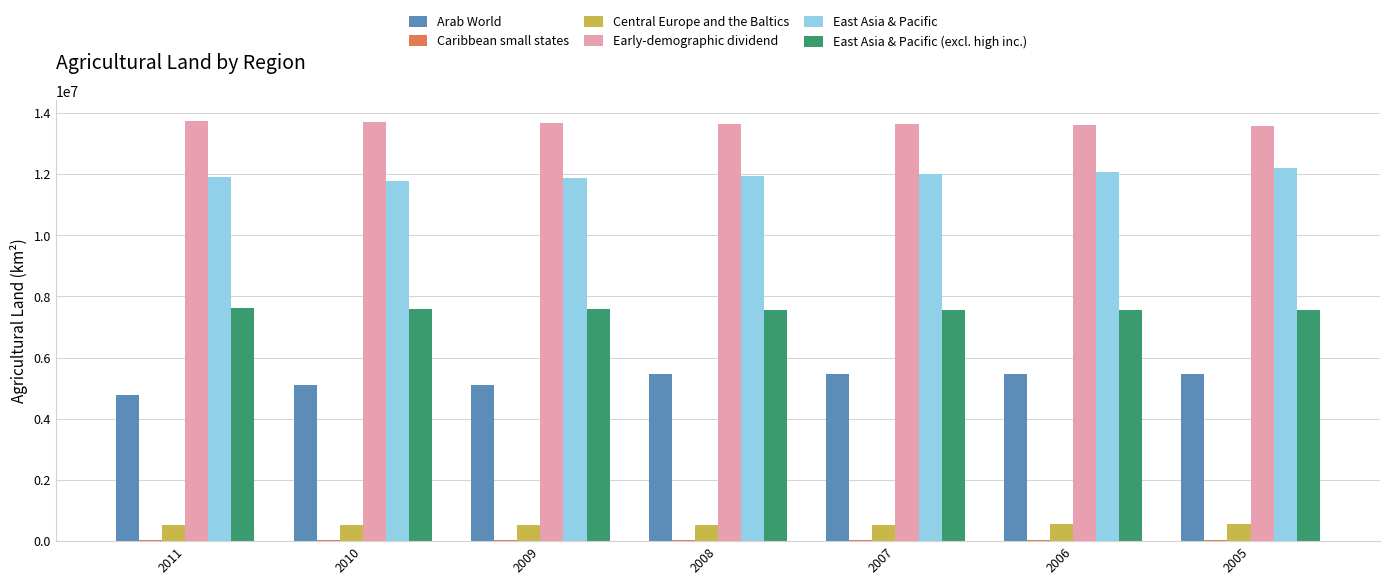

What is the highest value of the East Asia & Pacific (excl. high inc.) series?

7616122.0